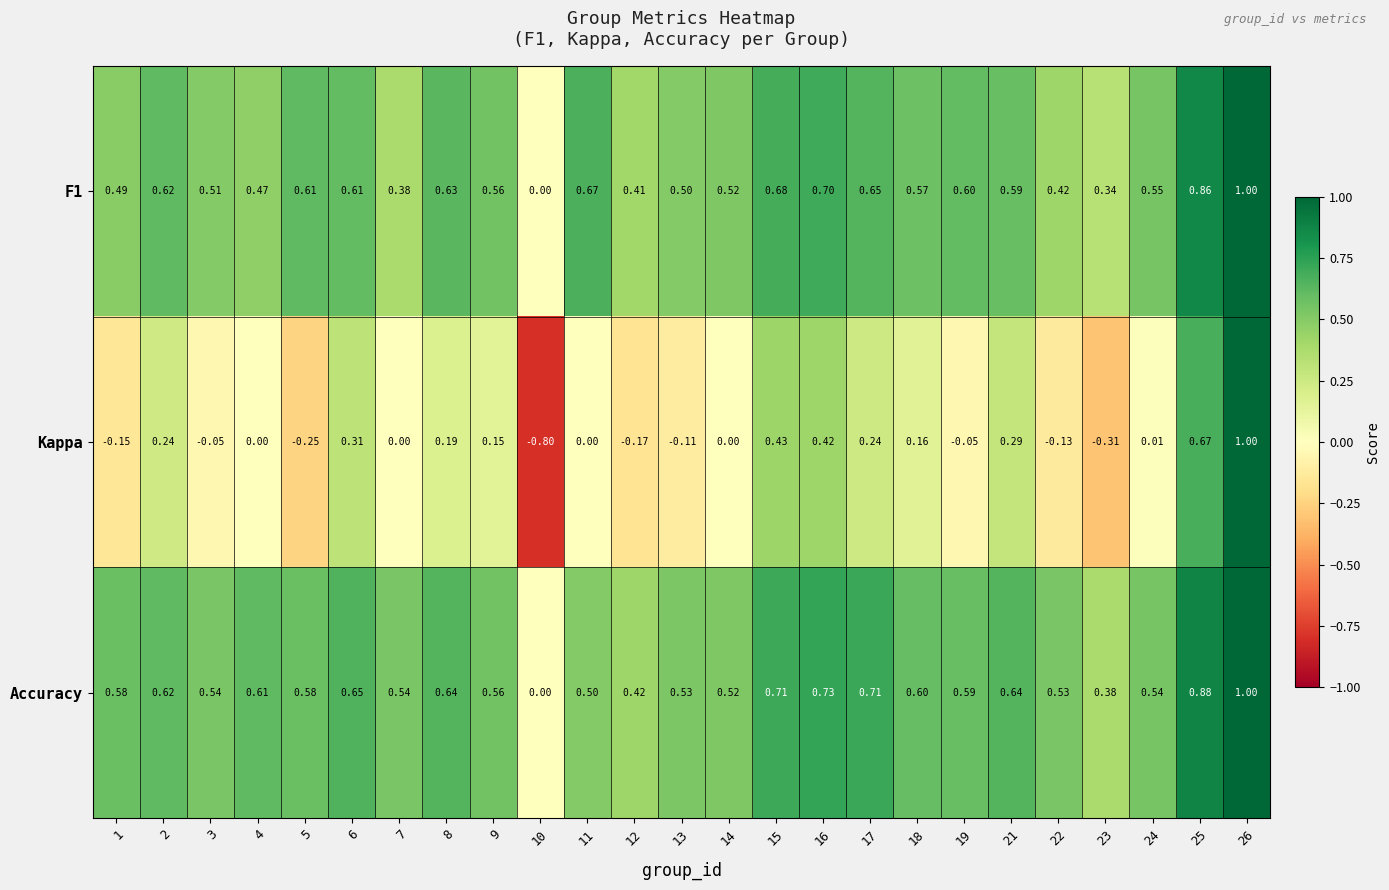

Between 4 and 12, which series saw the biggest shift?

Accuracy